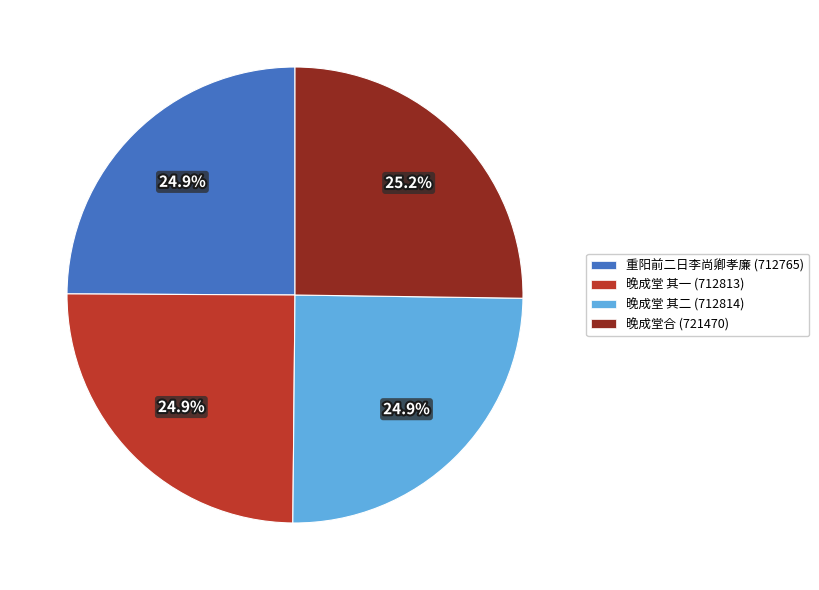

Approximately how many times larger is the value at 晚成堂 其一 (712813) compared to 重阳前二日李尚卿孝廉 (712765)?

1.0